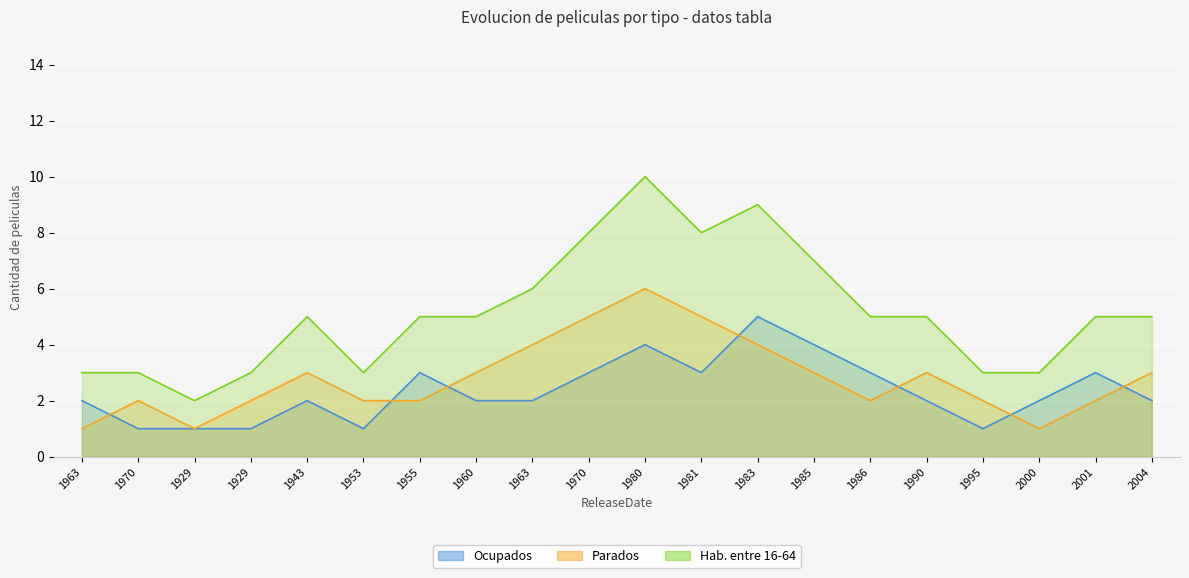

What is the sum of the Parados values at 1986 and 1970?

7